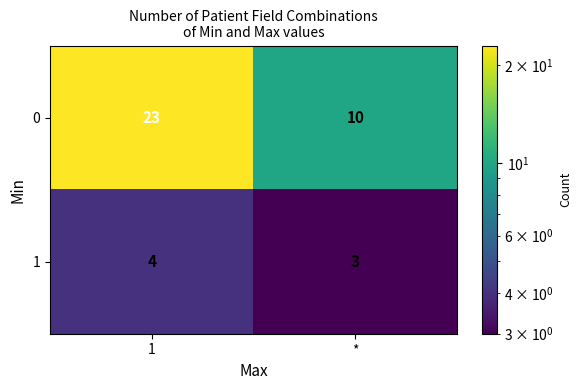

What is the total value across all series at *?

13